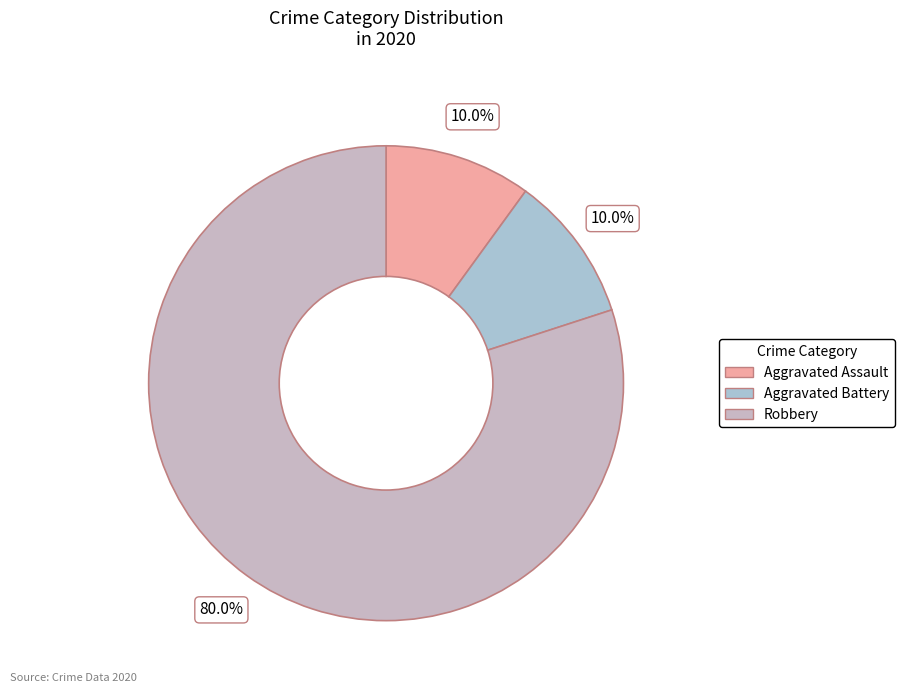

What is the total percentage of Aggravated Battery and Aggravated Assault?

20.0%